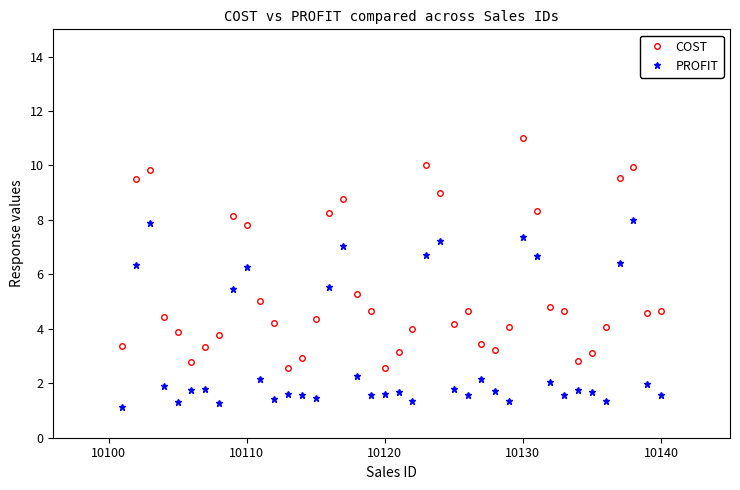

Which series has the largest range (max minus min)?

COST